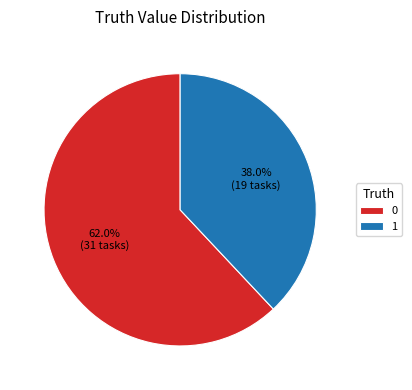

Is it true that 0 is 56% of the pie?

False